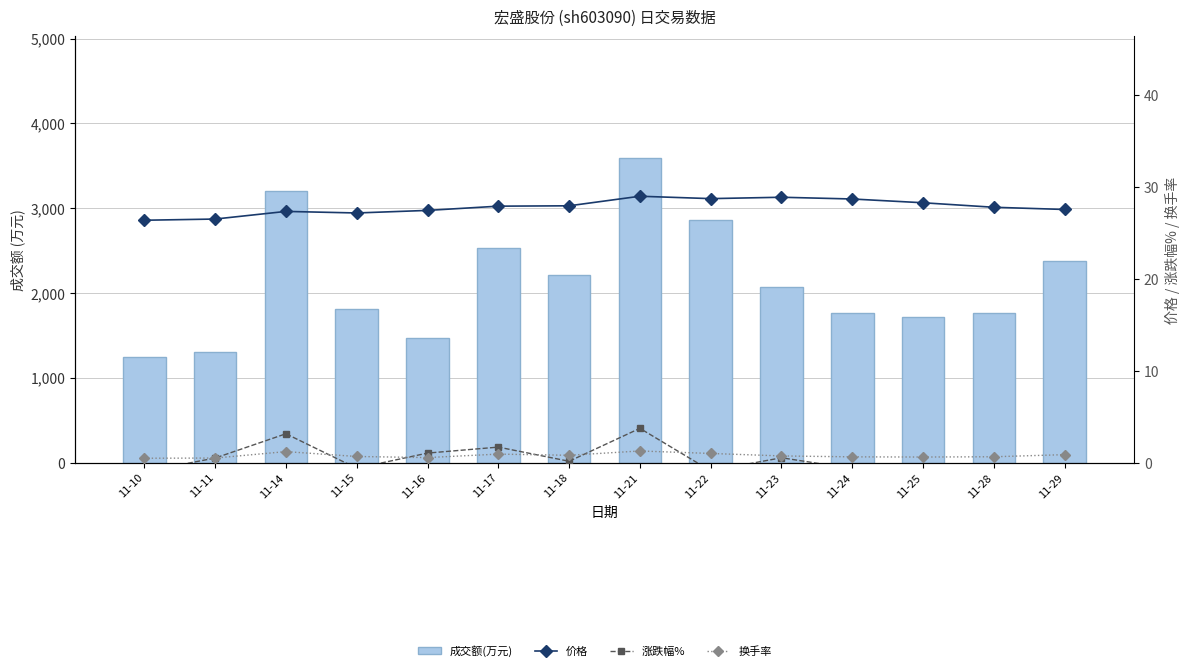

Which series has the largest range (max minus min)?

成交额(万元)